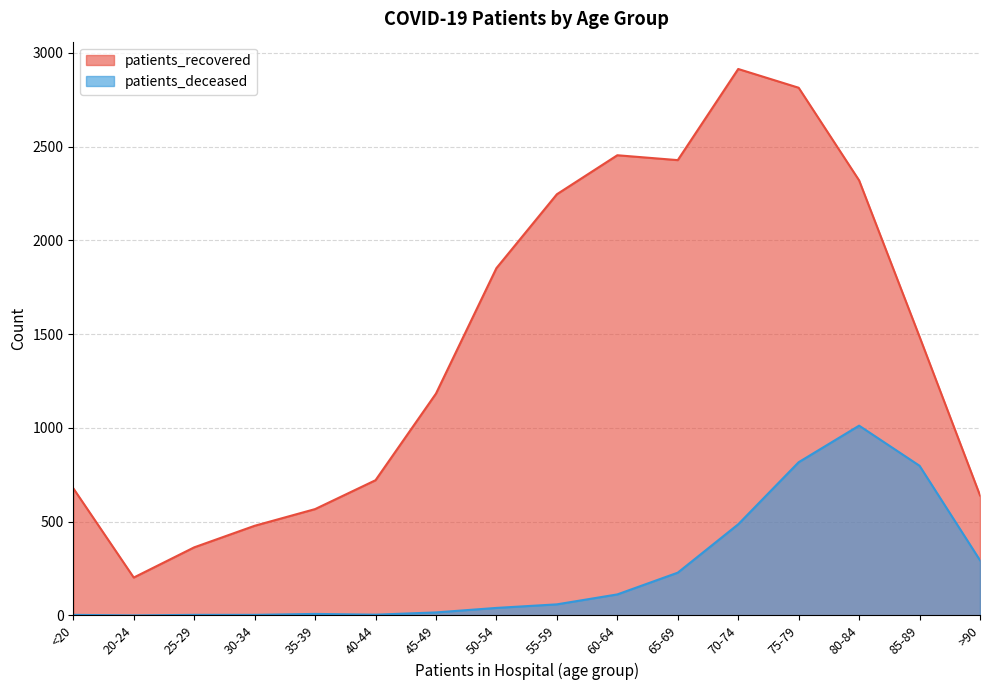

True or false: patients_recovered and patients_deceased intersect in this chart.

False